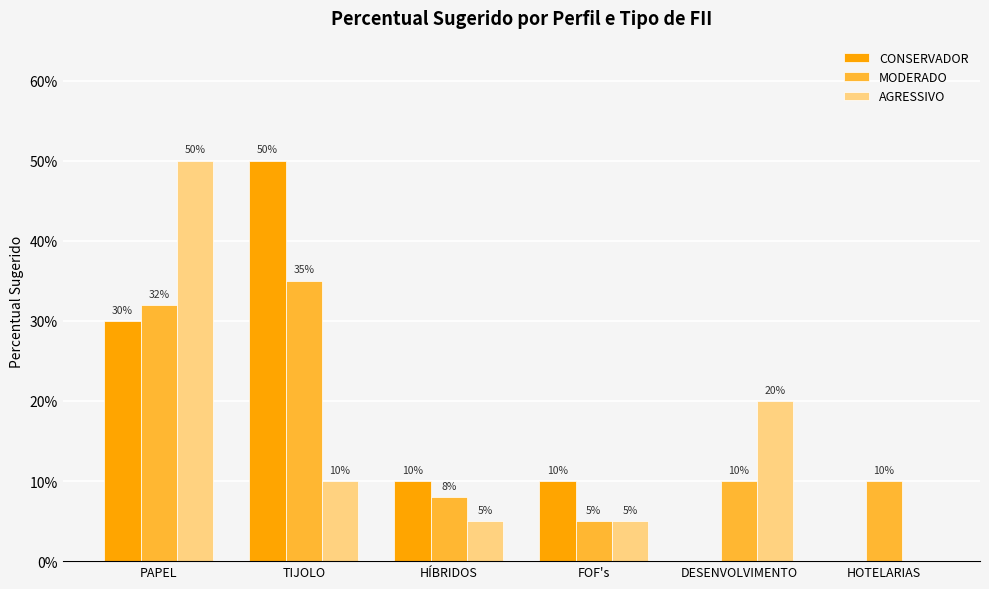

Are the bars horizontal?

No